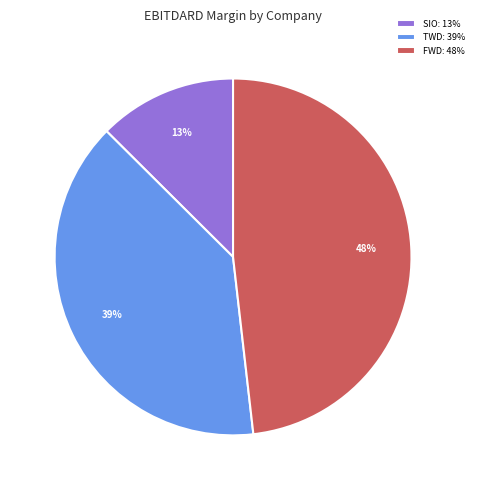

Is the sum of SIO: 13% and FWD: 48% greater than half?

Yes